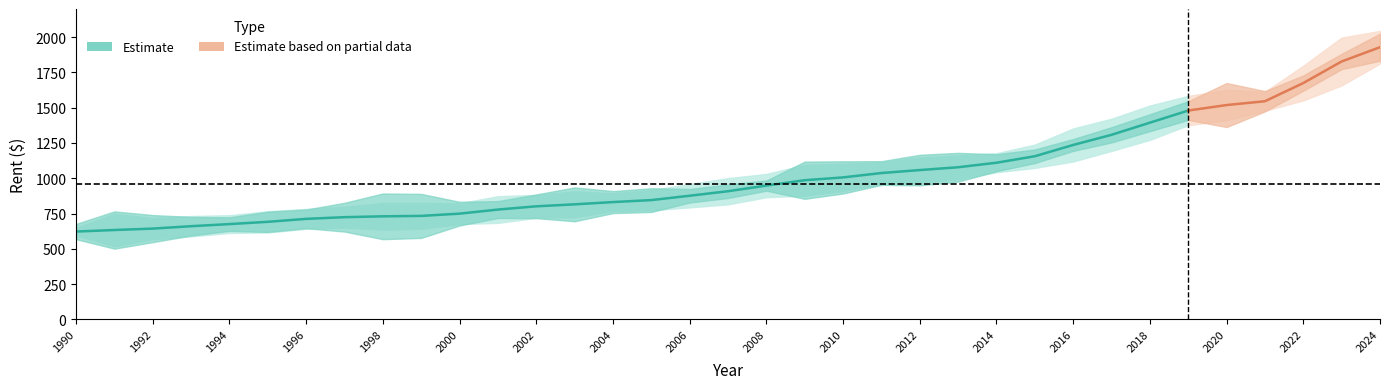

What is the difference between the highest and lowest values at 1995?

689.8